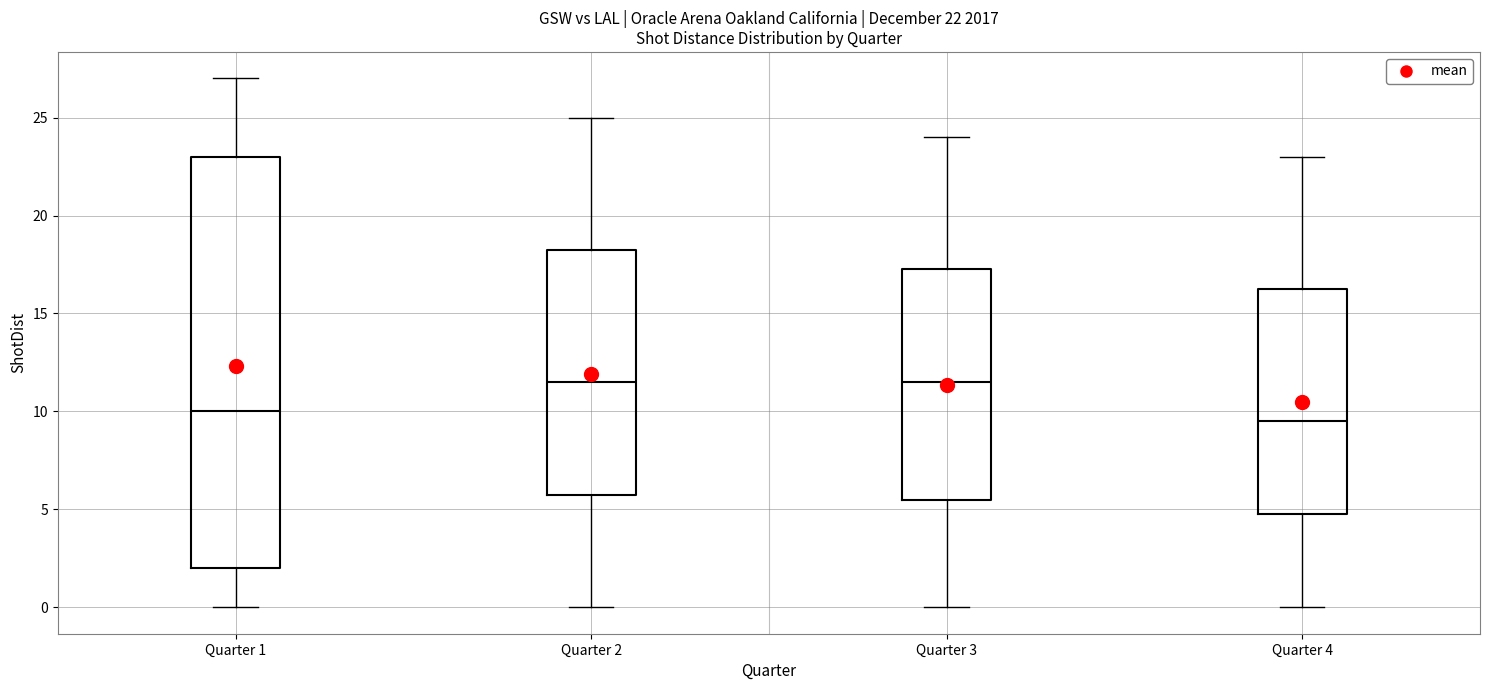

Comparing the boxes themselves (not the whiskers), which one is the tallest?

Quarter 1